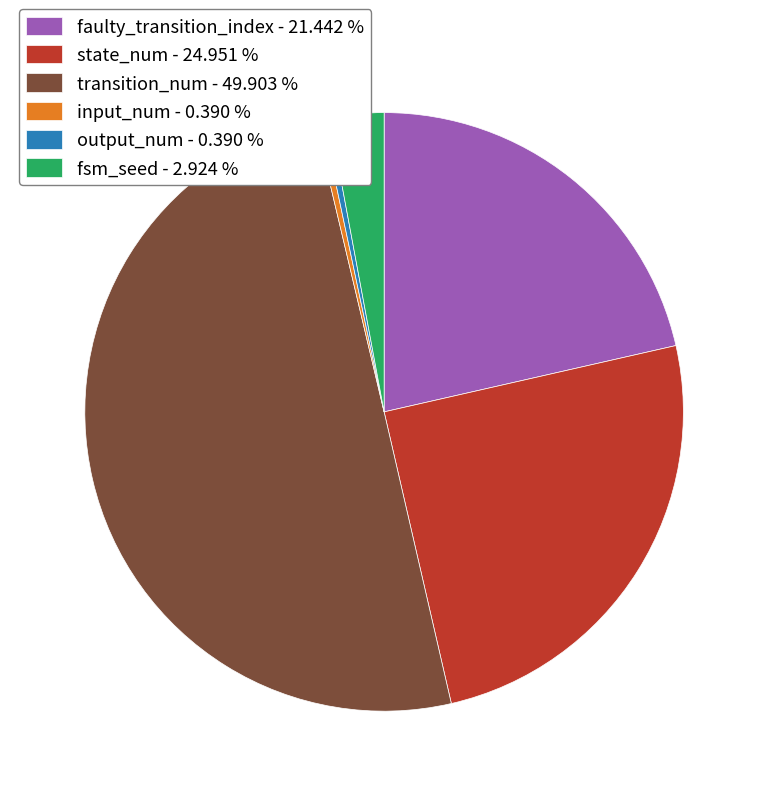

Between output_num and transition_num, which is larger?

transition_num